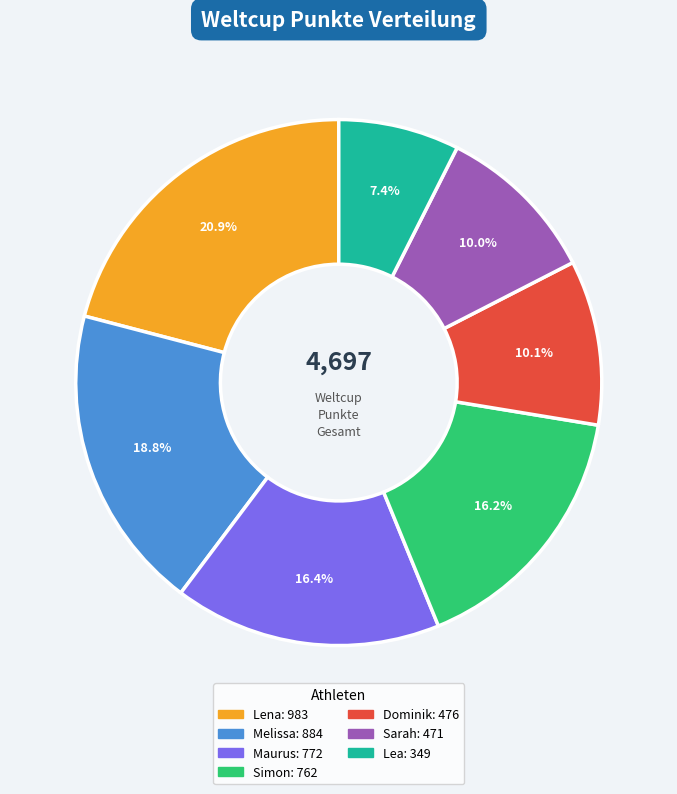

True or false: Lena accounts for 15% of the total.

False